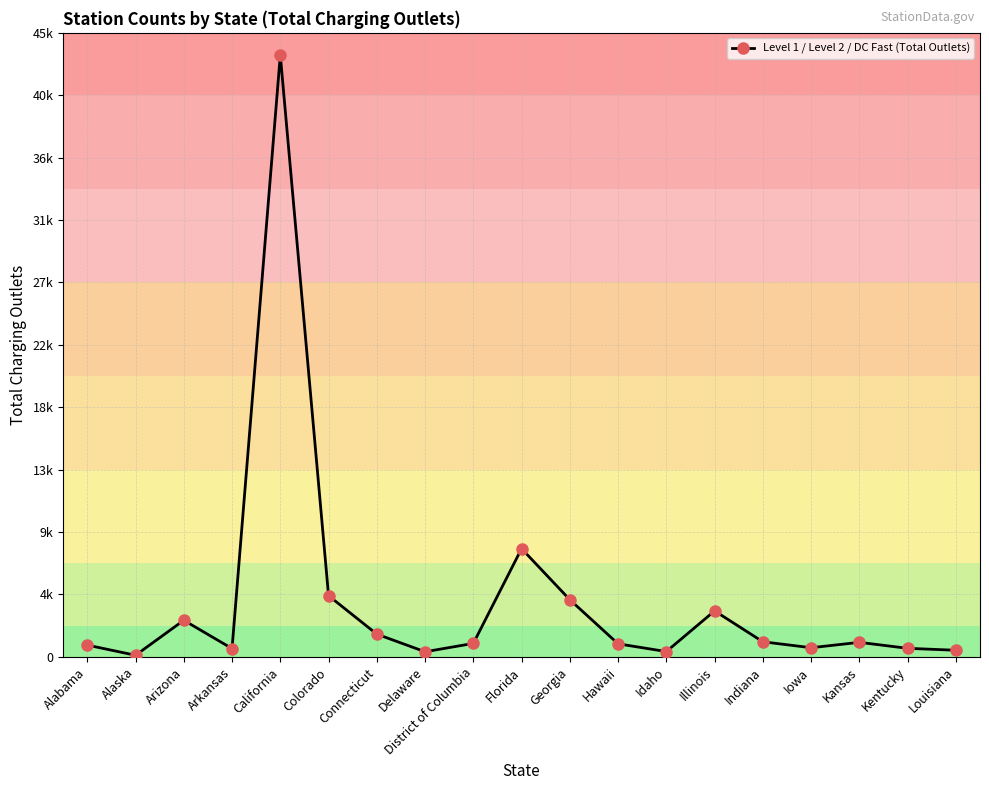

Where is the first local maximum?

Arizona